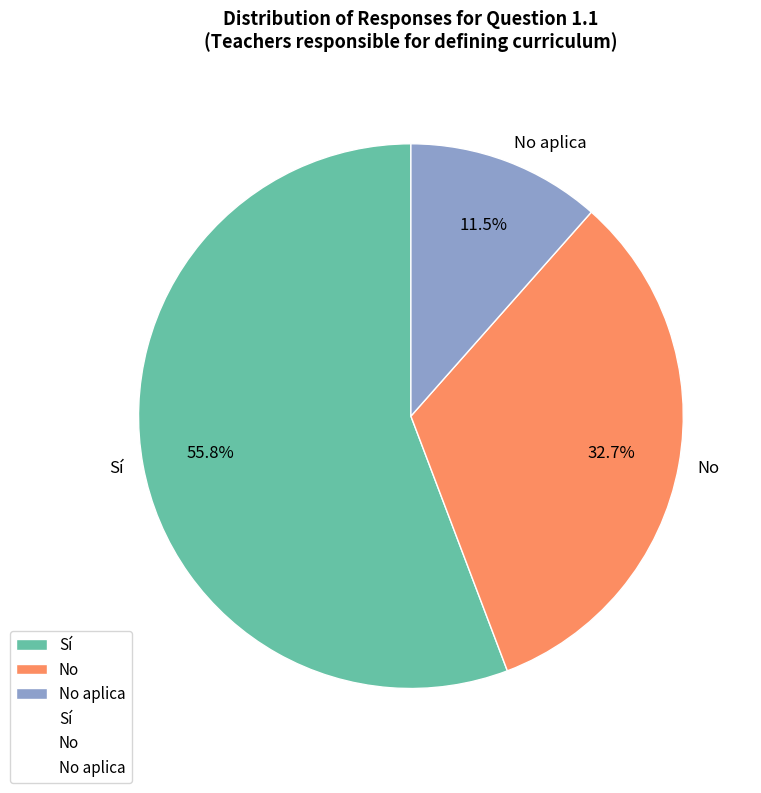

How many slices are in this pie chart?

3